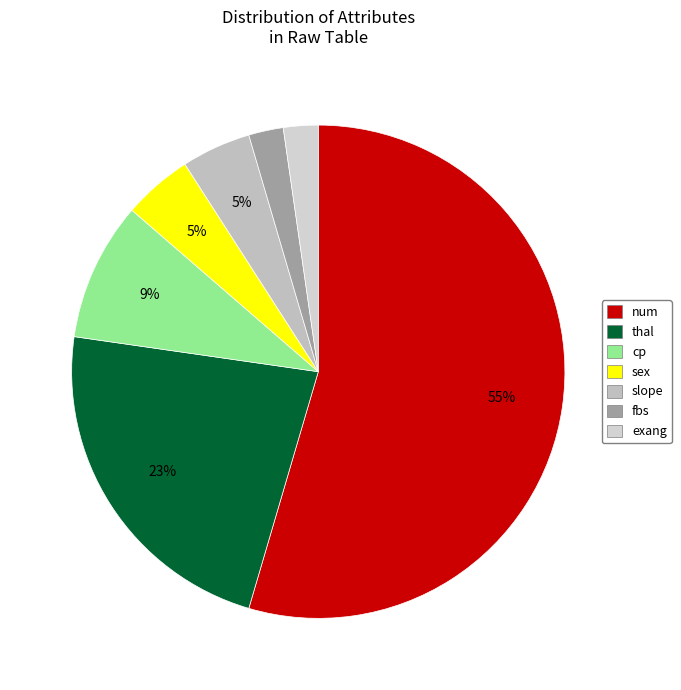

Is there any slice that represents more than half of the pie?

Yes